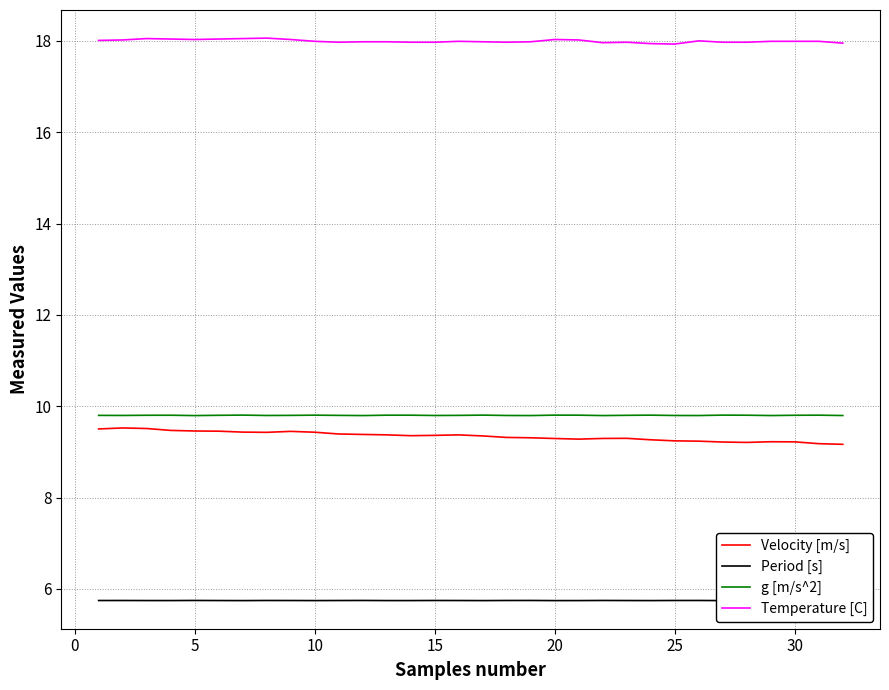

True or false: Period [s] and Temperature [C] cross at least once.

False